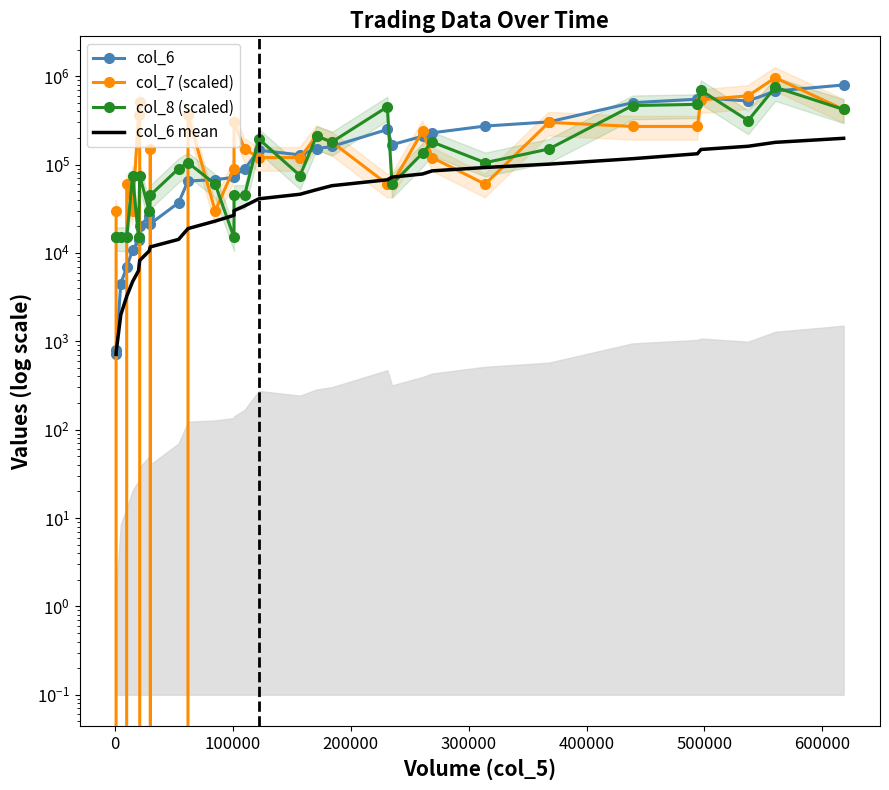

True or false: col_8 (scaled) and col_6 intersect in this chart.

True